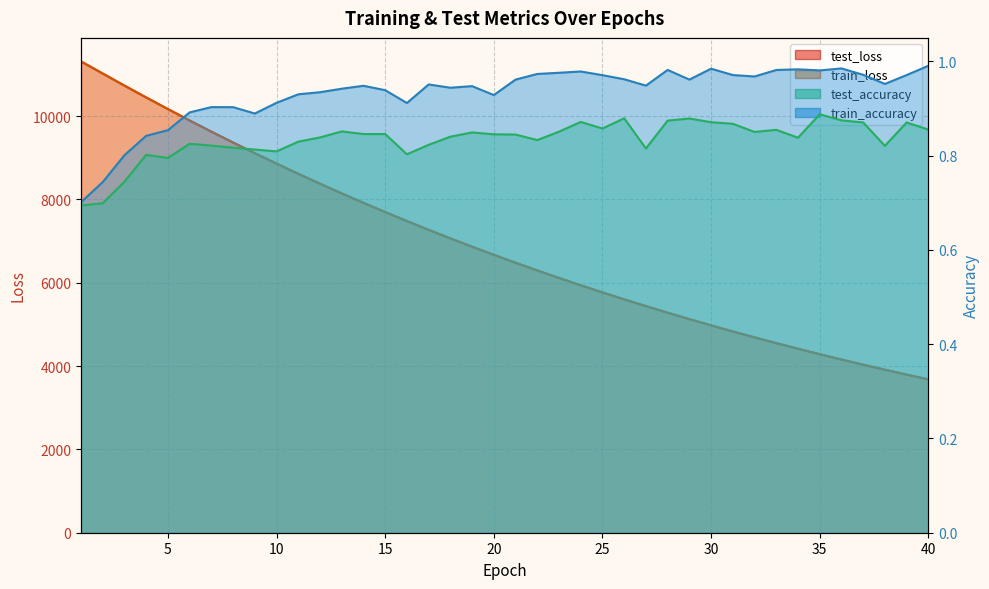

Rank the series at 9 from lowest to highest value.

test_accuracy, train_accuracy, train_loss, test_loss